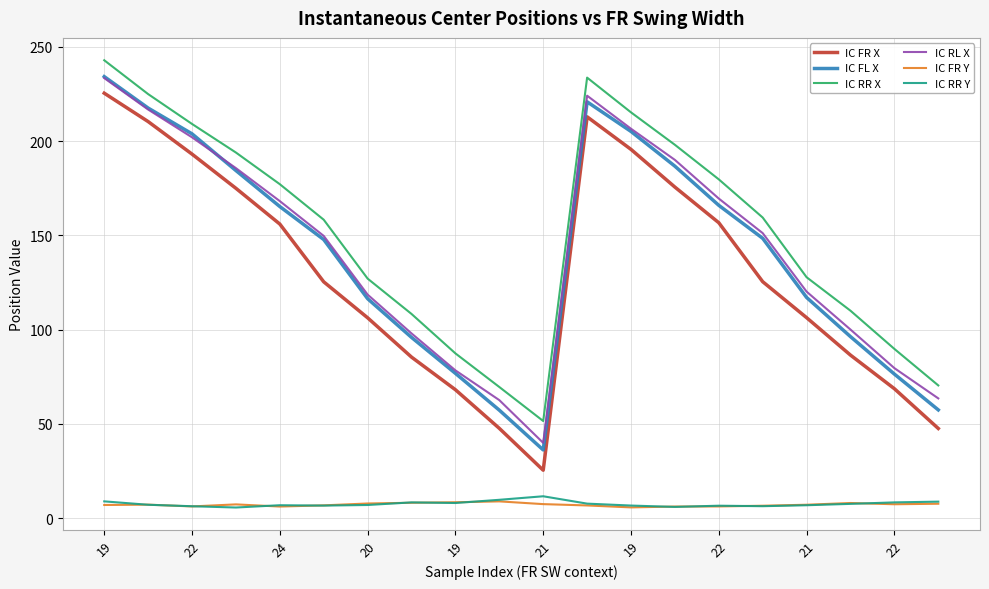

Which series has the widest spread of values?

IC FR X